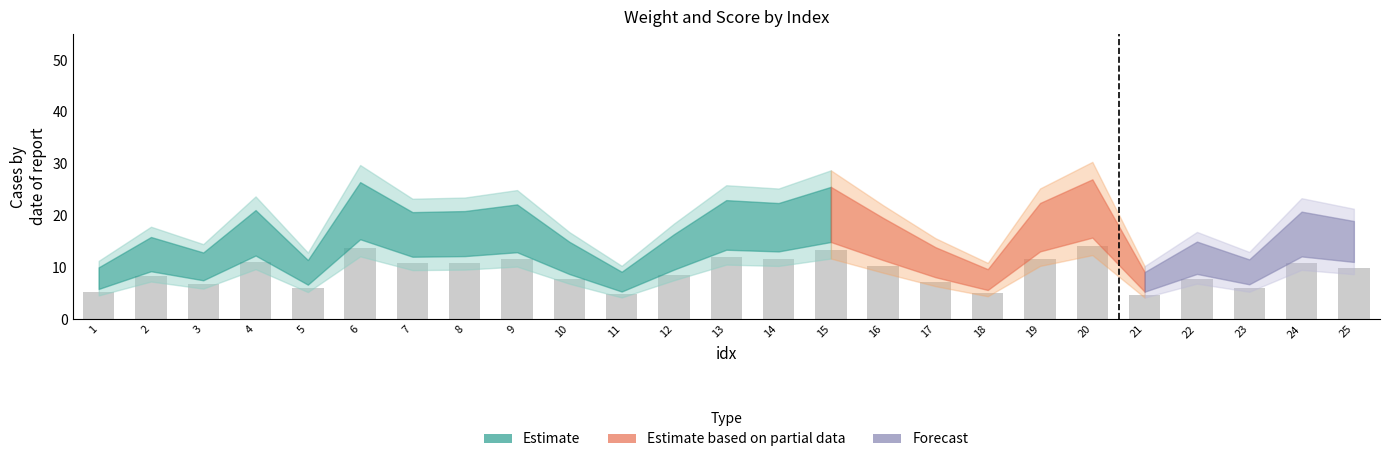

True or false: the data shows 2.2 at 22.

False